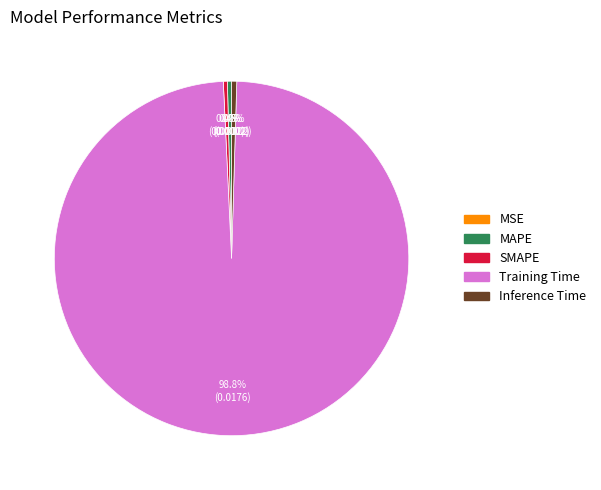

The MAPE slice represents 0% of the pie. True or false?

True